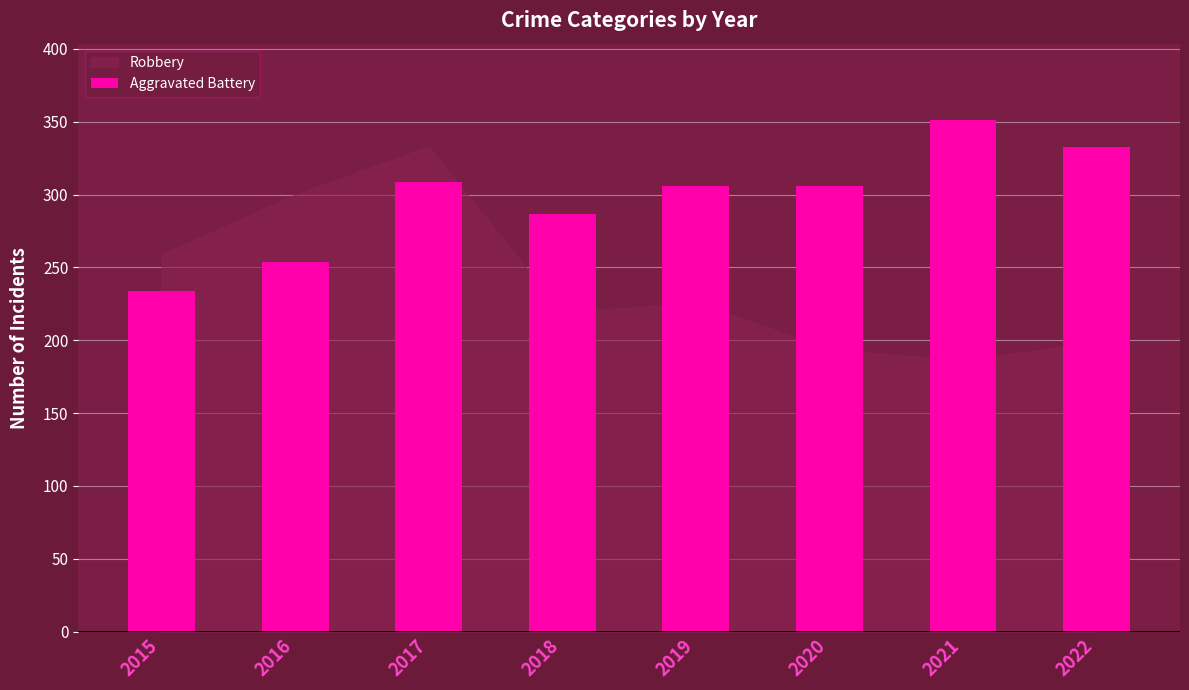

What is the value of the 4th bar from the left?

287